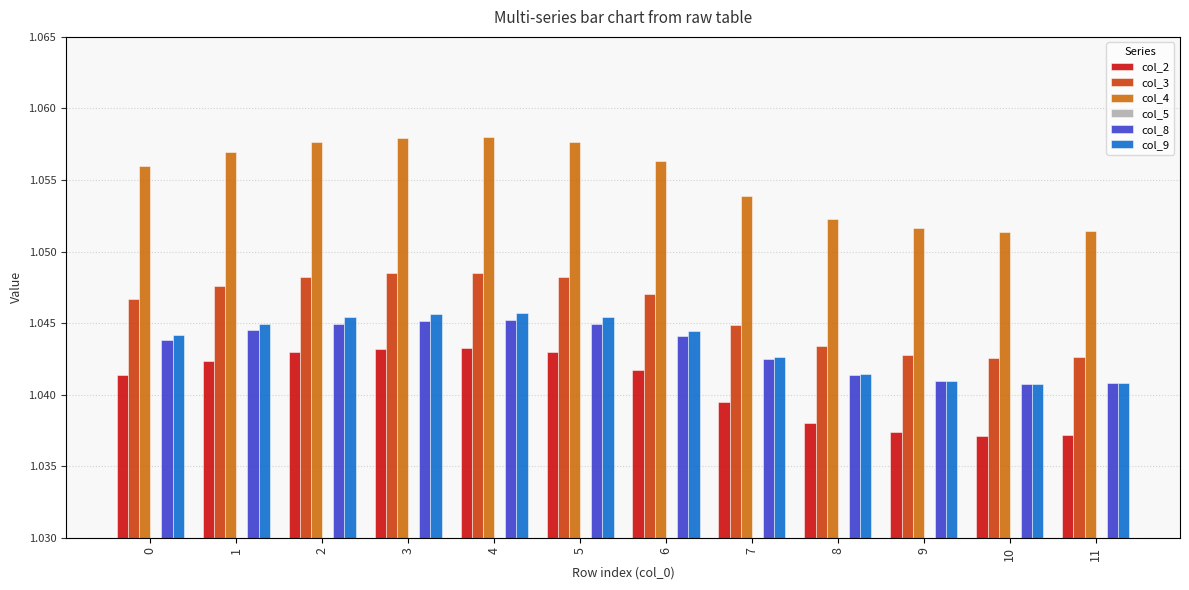

Between 0 and 9, which series saw the biggest shift?

col_4